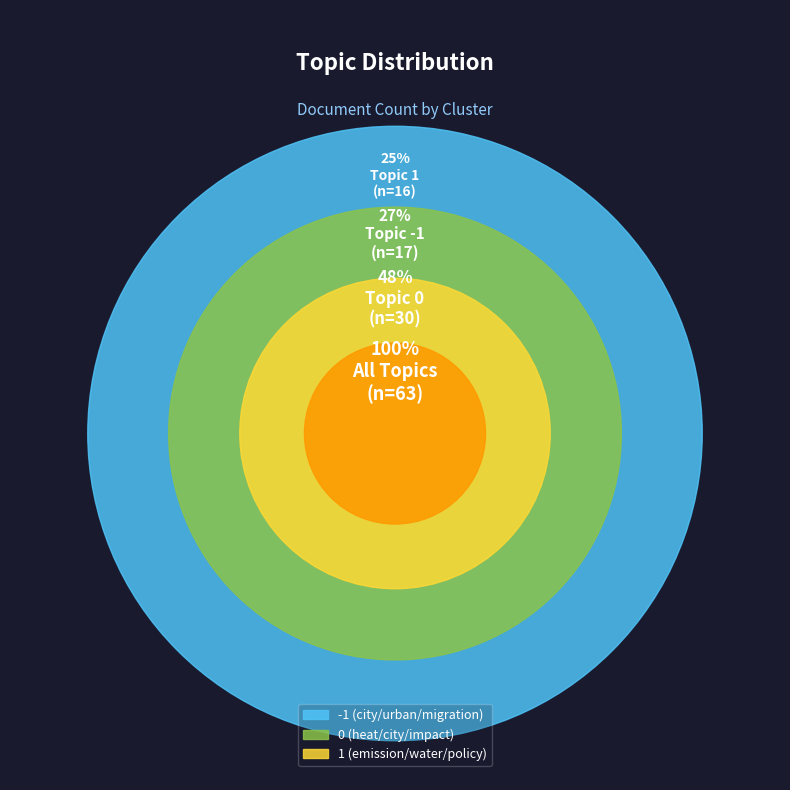

How many segments does this pie chart have?

3